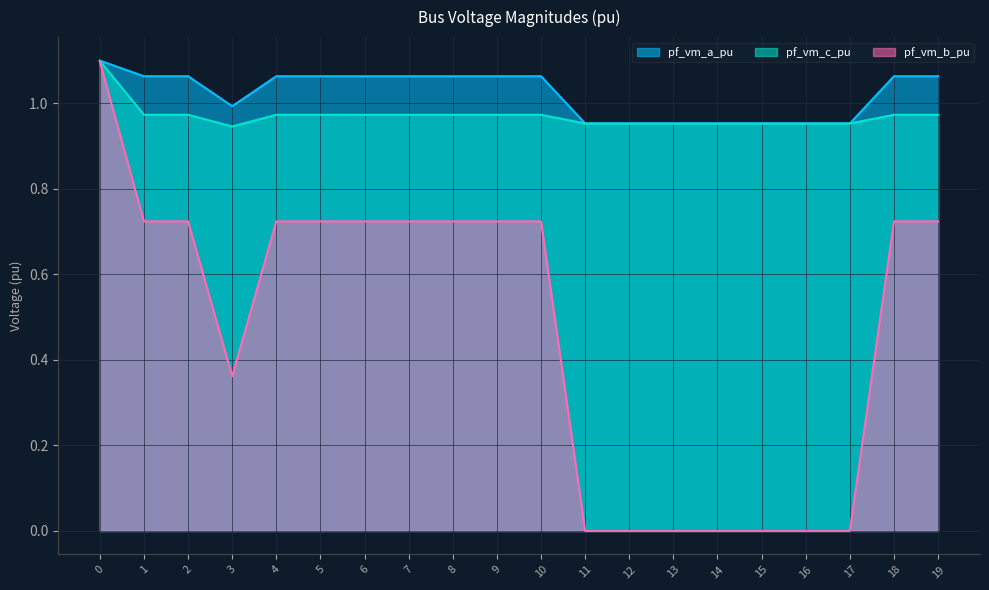

The pf_vm_c_pu series shows 1.3 at 14. True or false?

False